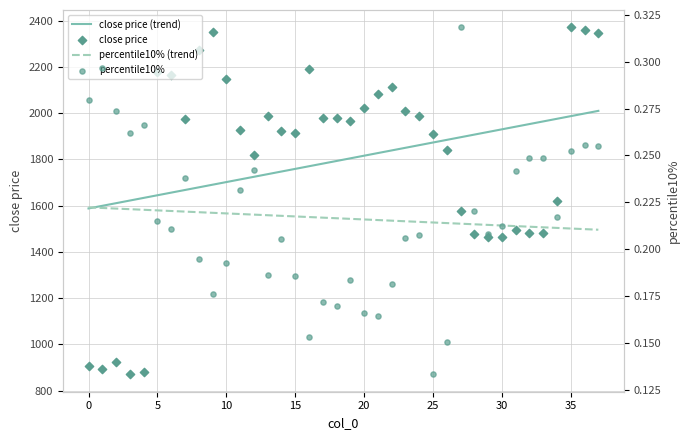

Which series reaches the minimum Y coordinate?

percentile10%